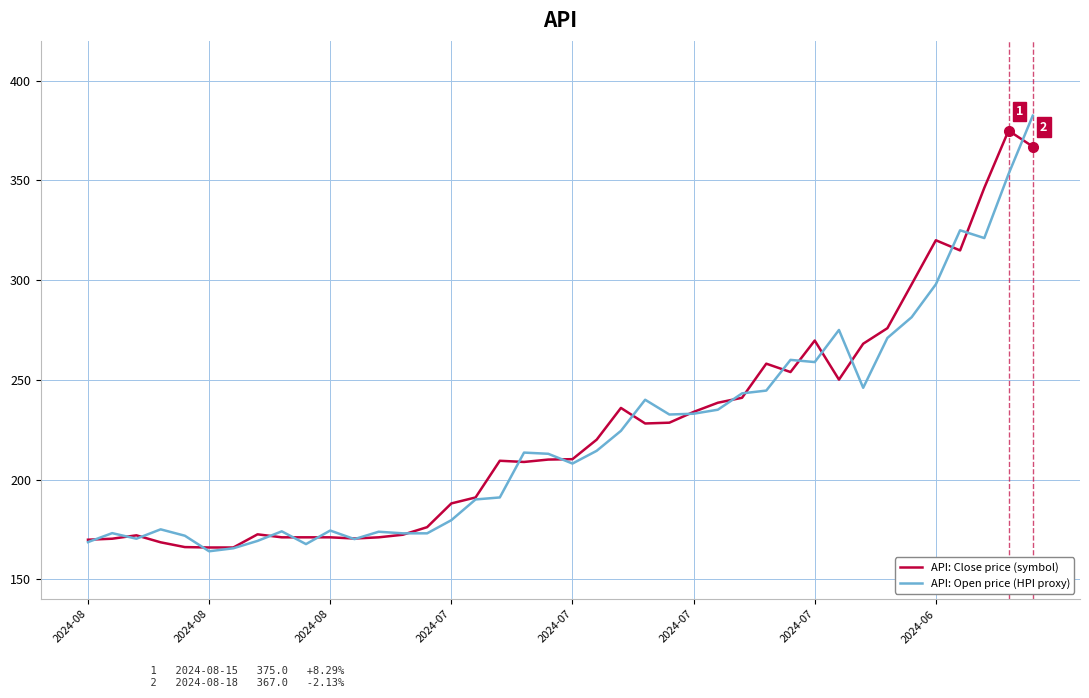

What is the minimum value shown in the chart?

164.0